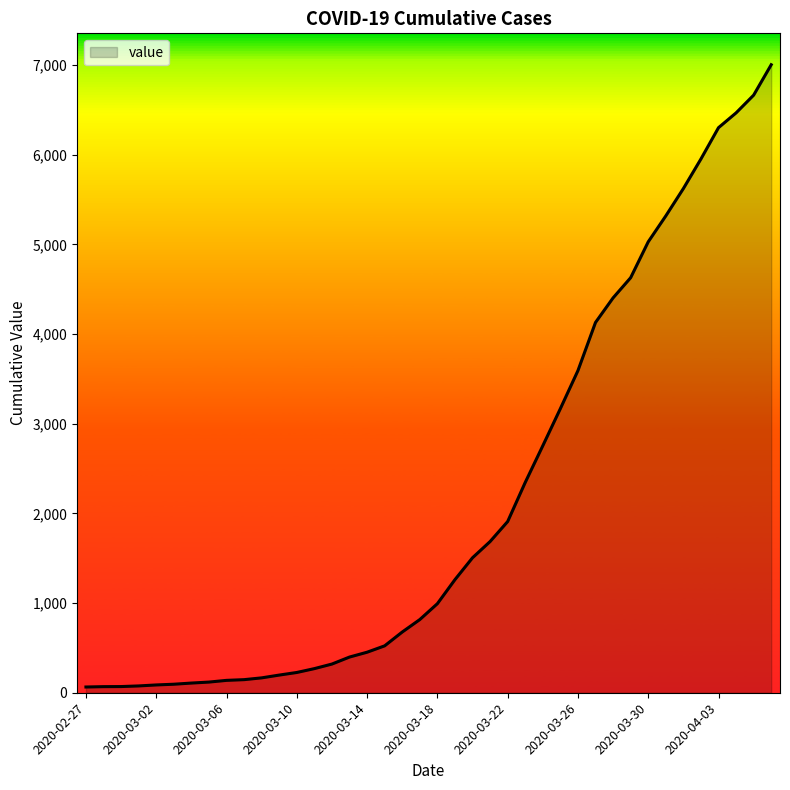

What is the maximum value shown in the chart?

7003